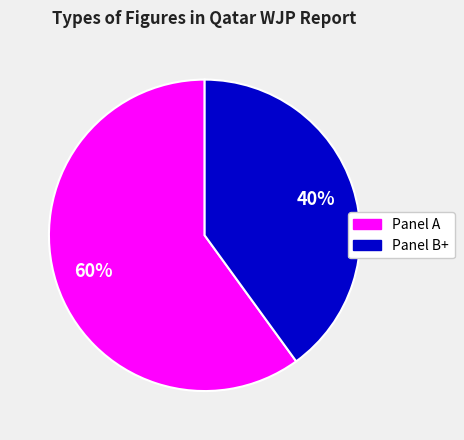

To the nearest percent, what is the difference between the largest and smallest slice percentages?

20%